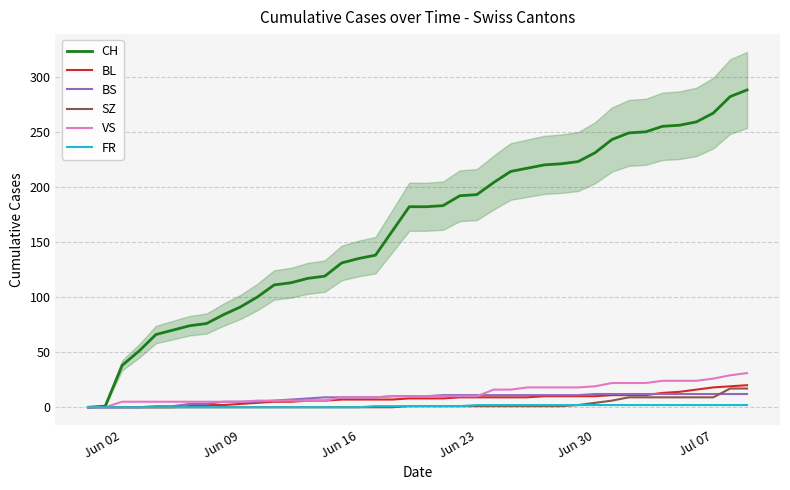

How many values in BL are above zero?

34